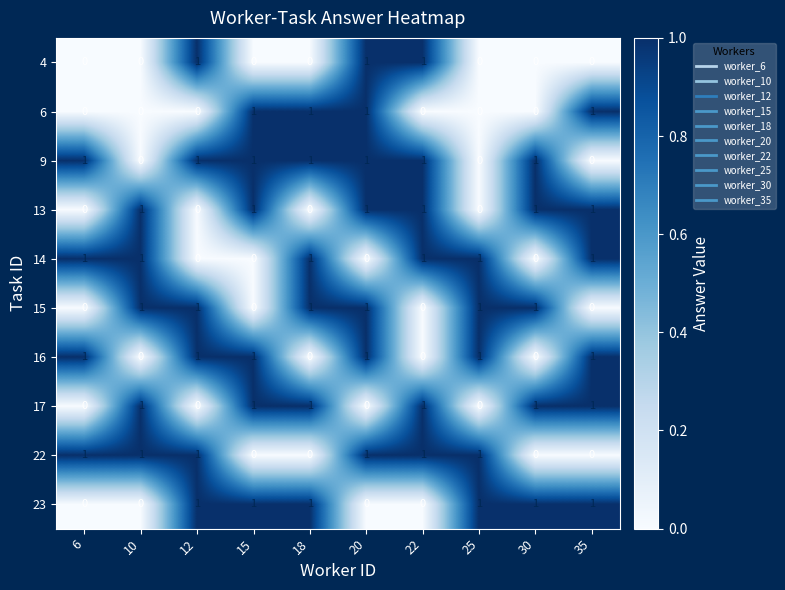

How many values in the 17 series are below 1?

4